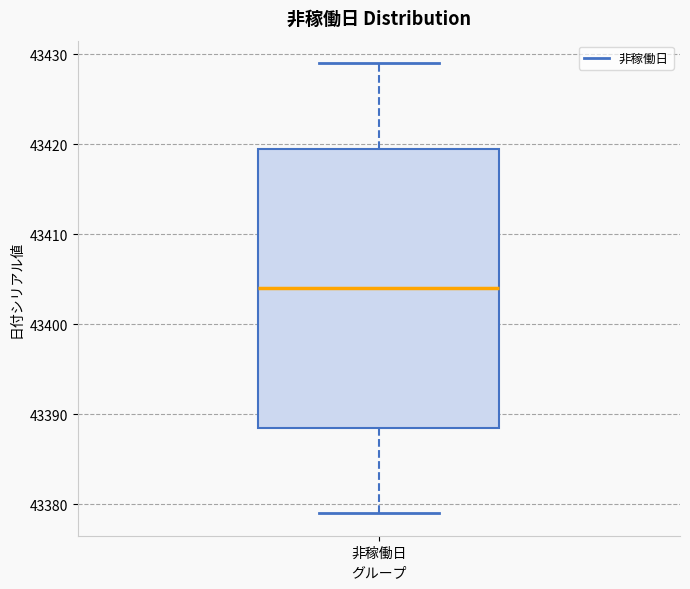

Where does the upper whisker of the box for 非稼働日 end on the y-axis? The values are not printed on the chart, so give them approximately, as read against the axis.

43429